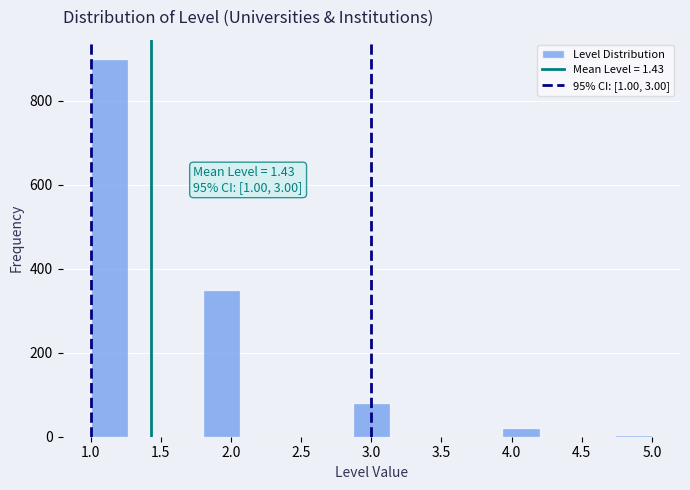

Which range on the x-axis has the tallest bar?

1.00 to 1.25